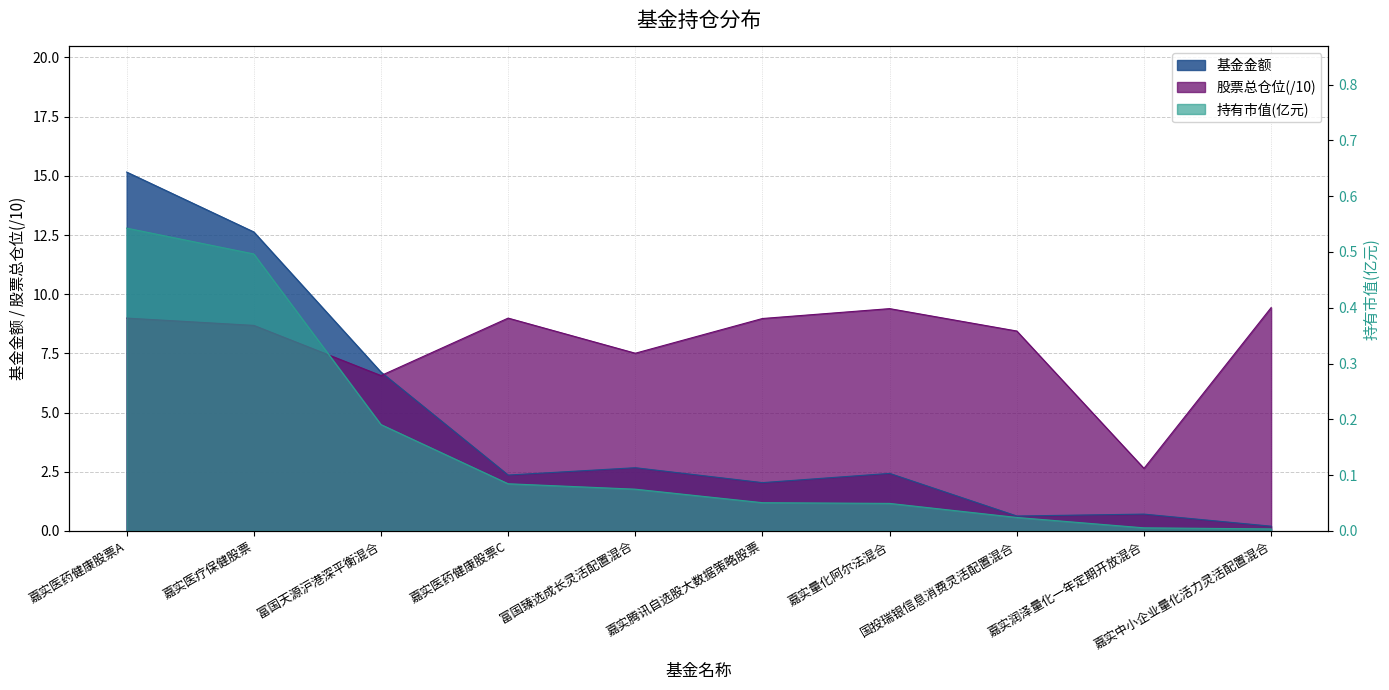

Reading left to right, what are all the values shown in this chart?

基金金额: 15.2	12.6	6.7	2.4	2.7	2.0	2.4	0.6	0.7	0.2
持有市值(亿元): 0.5	0.5	0.2	0.1	0.1	0.1	0.0	0.0	0.0	0.0
股票总仓位: 9.0	8.7	6.6	9.0	7.5	9.0	9.4	8.4	2.6	9.4